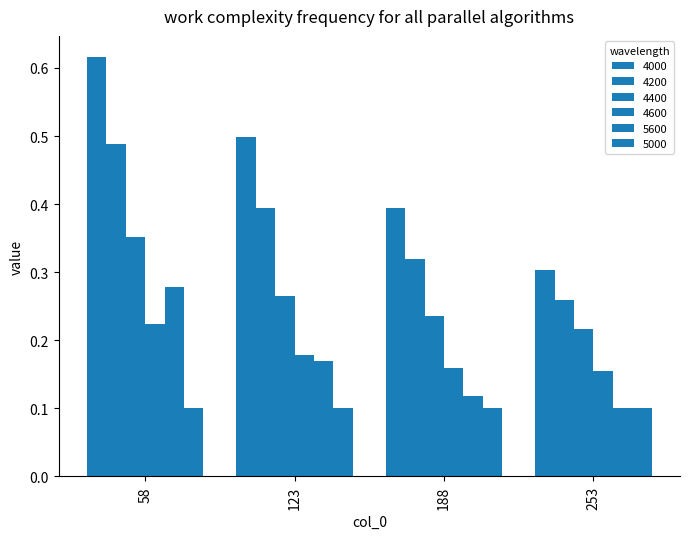

Between 188 and 253, which series saw the biggest shift?

4000